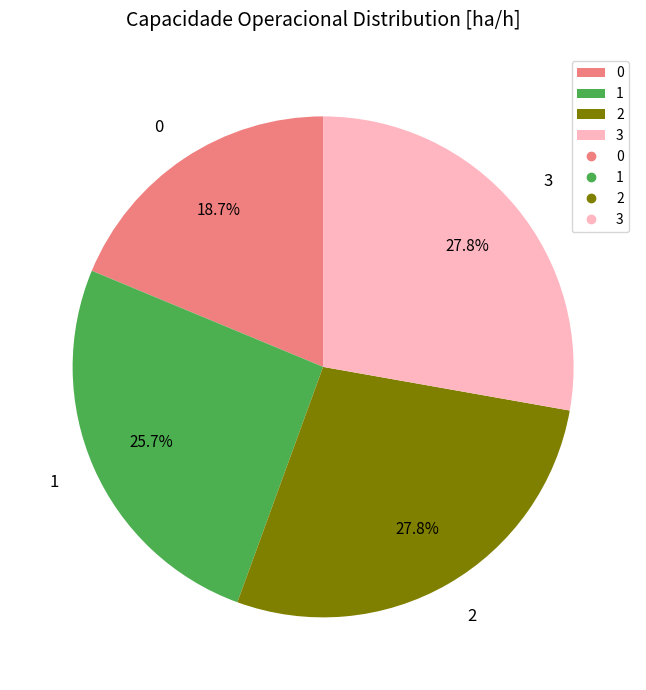

Does any single category account for the majority?

No